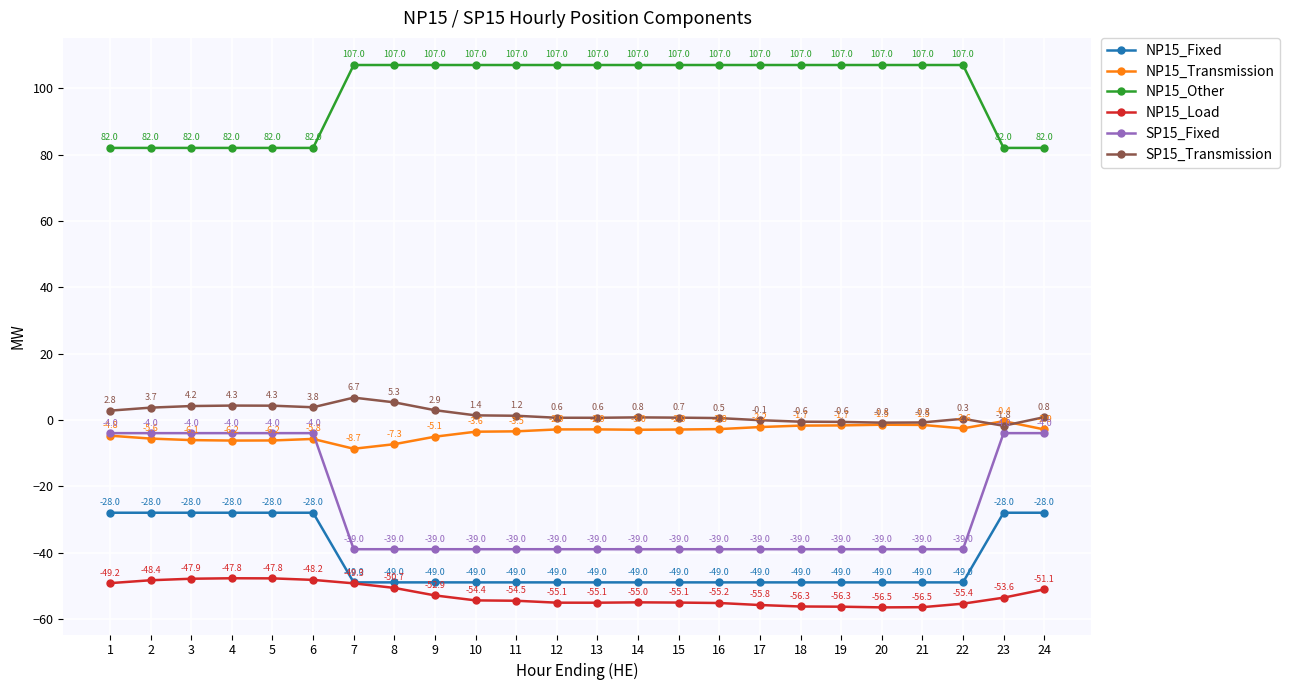

Is it true that NP15_Transmission equals -5.1 at 9?

True